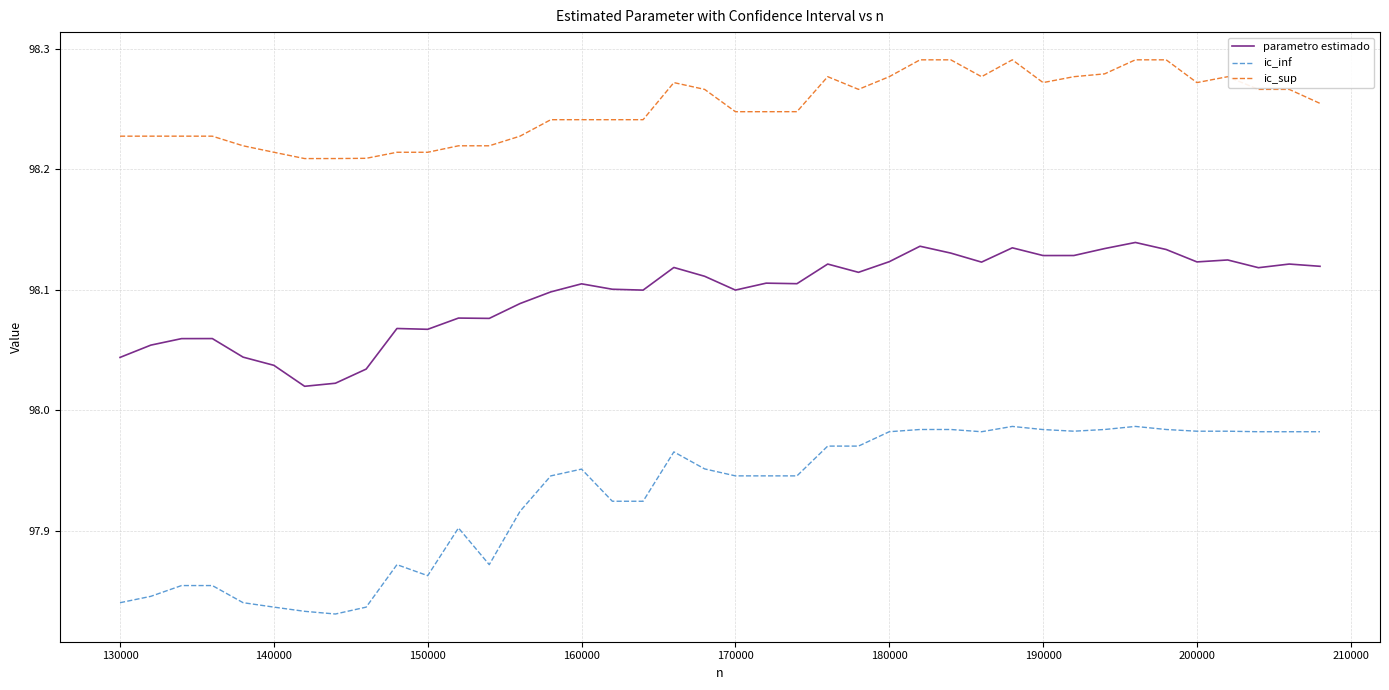

Which series has the largest range (max minus min)?

ic_inf